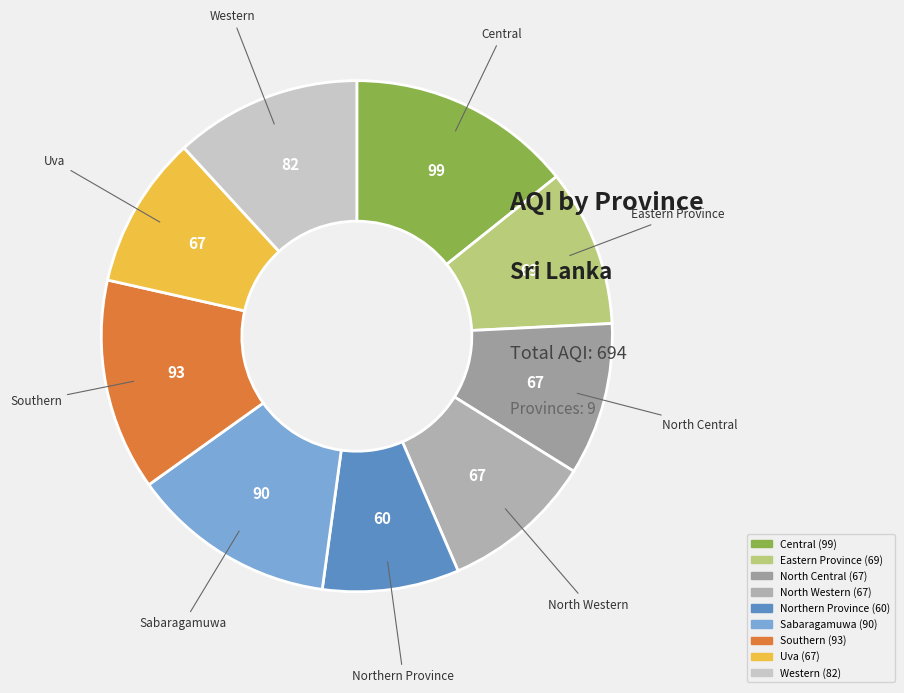

What is the ratio of the value at Sabaragamuwa to the value at Western?

1.1